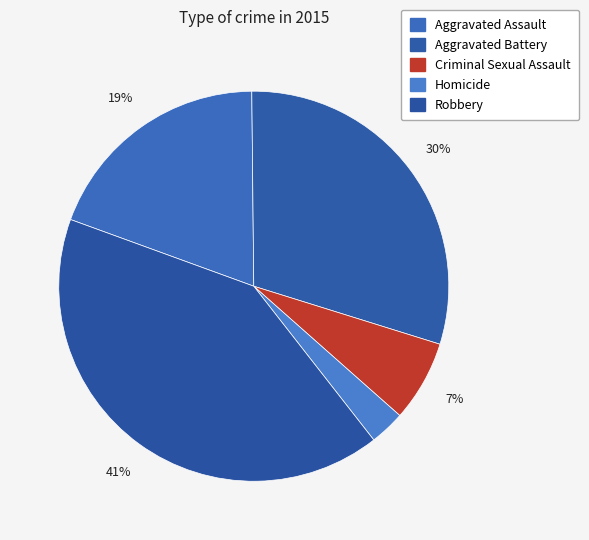

Is Criminal Sexual Assault the majority of the pie?

No